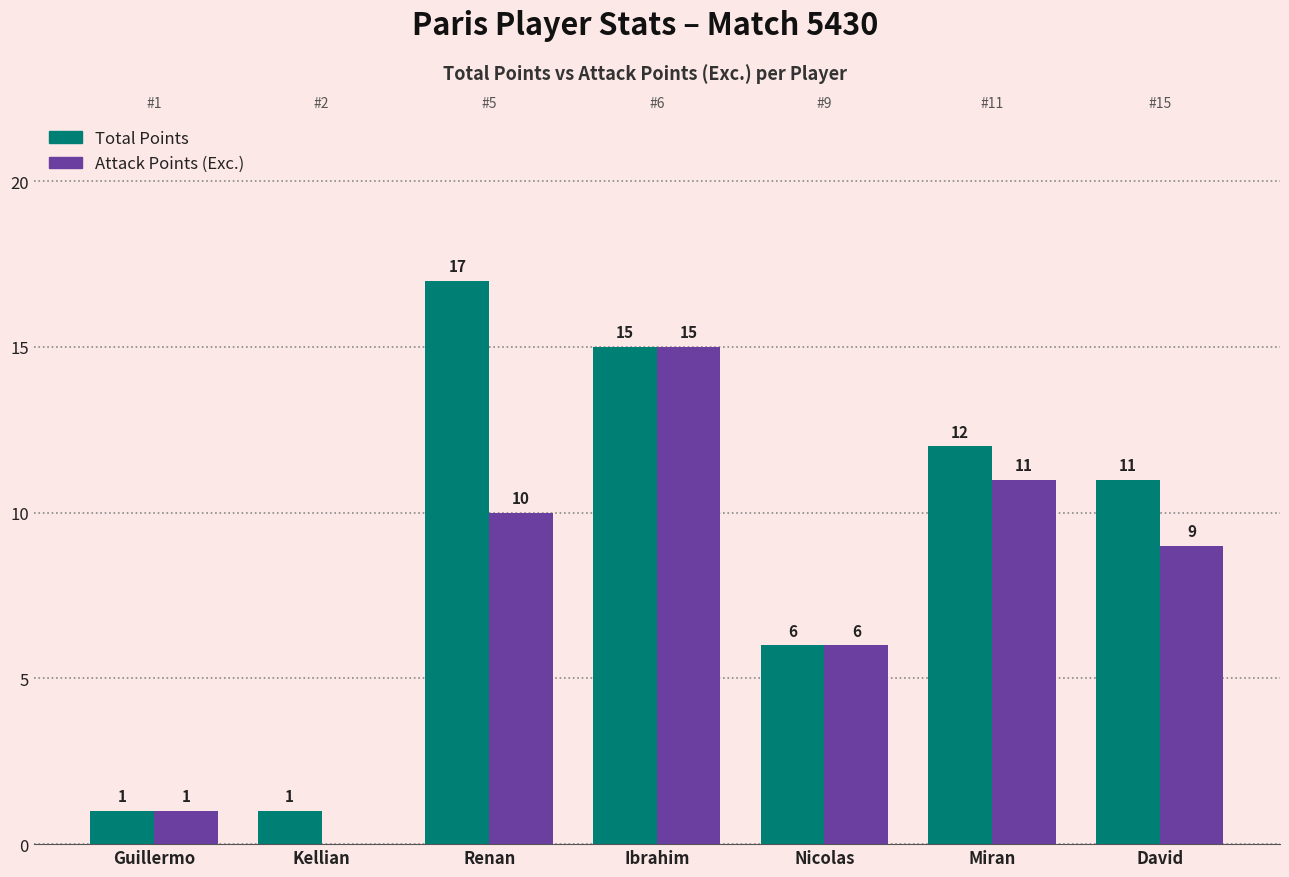

What is the difference between the Attack Points (Exc.) values at David and Renan?

1